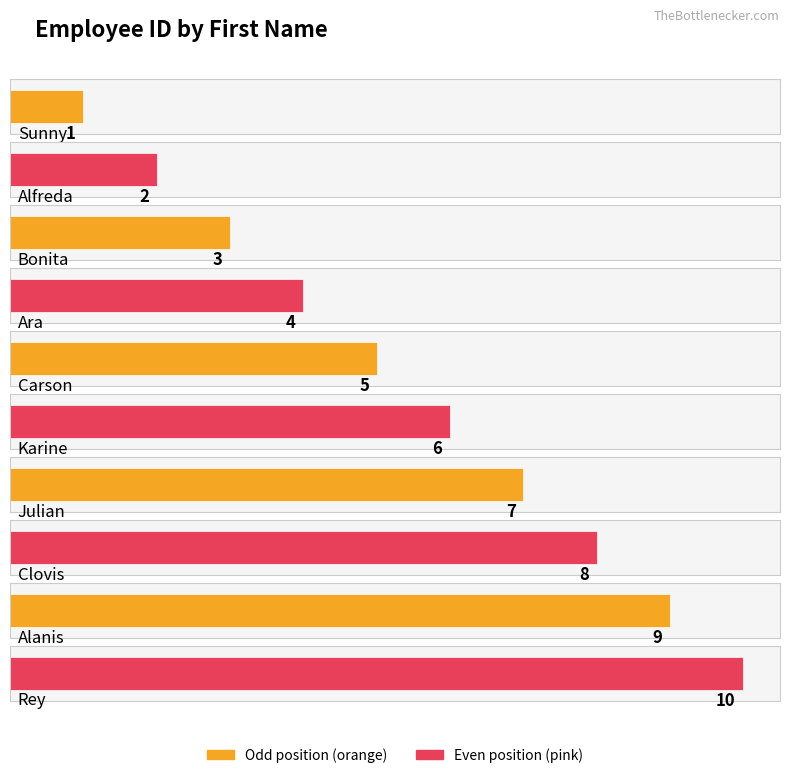

What is the minimum value shown in the chart?

1